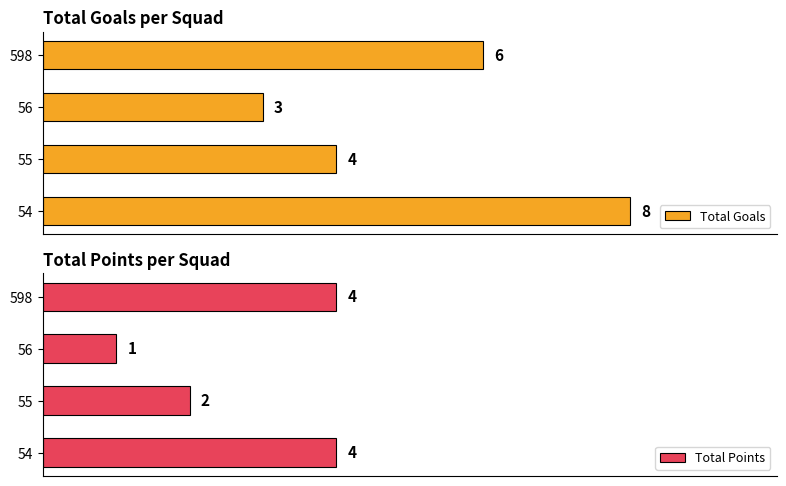

The Total Goals series shows 4 at 2. True or false?

True